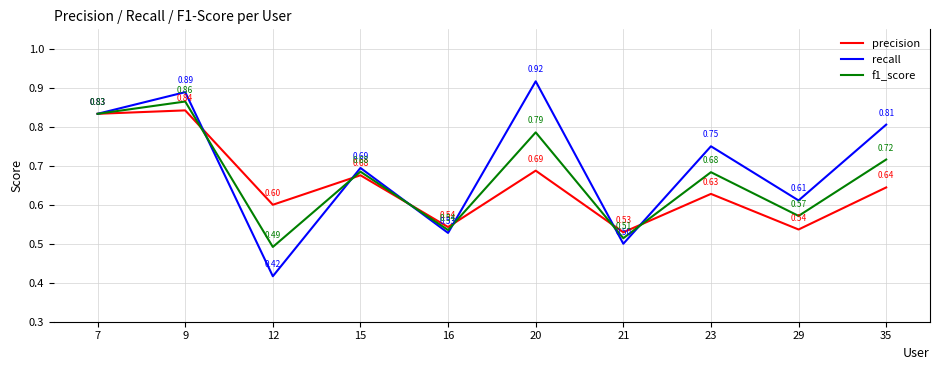

What is the sum of the f1_score values at 35 and 29?

1.3